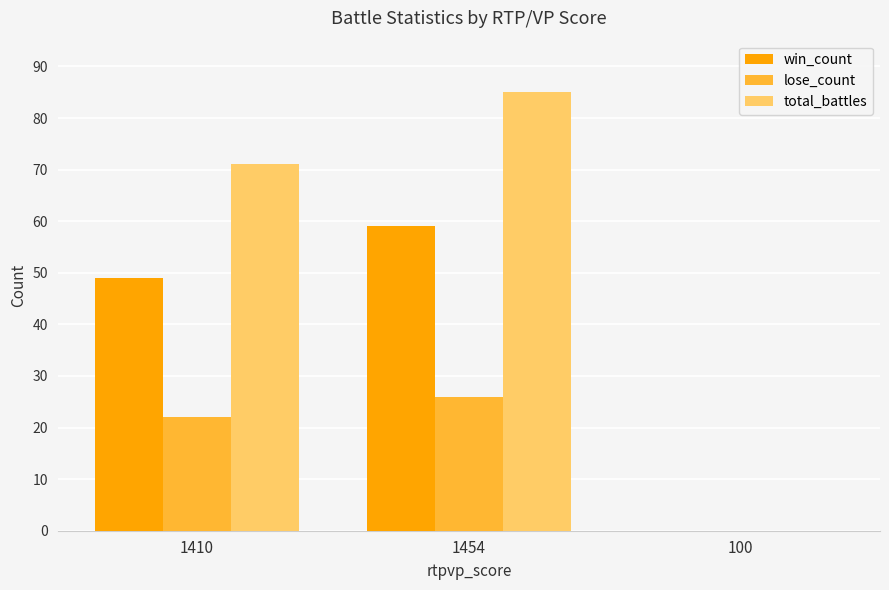

Reading left to right, transcribe all the data shown in this chart.

win_count: 49	59	0
lose_count: 22	26	0
total_battles: 71	85	0